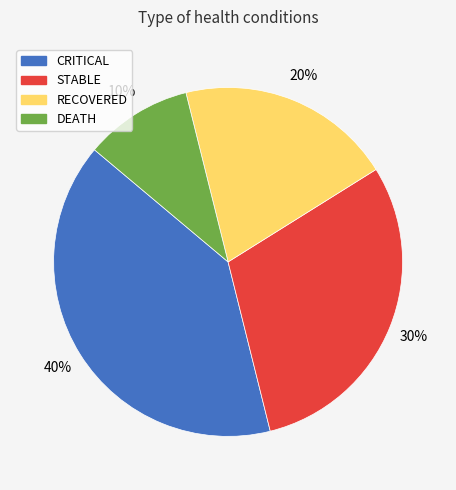

Is CRITICAL the majority of the pie?

No